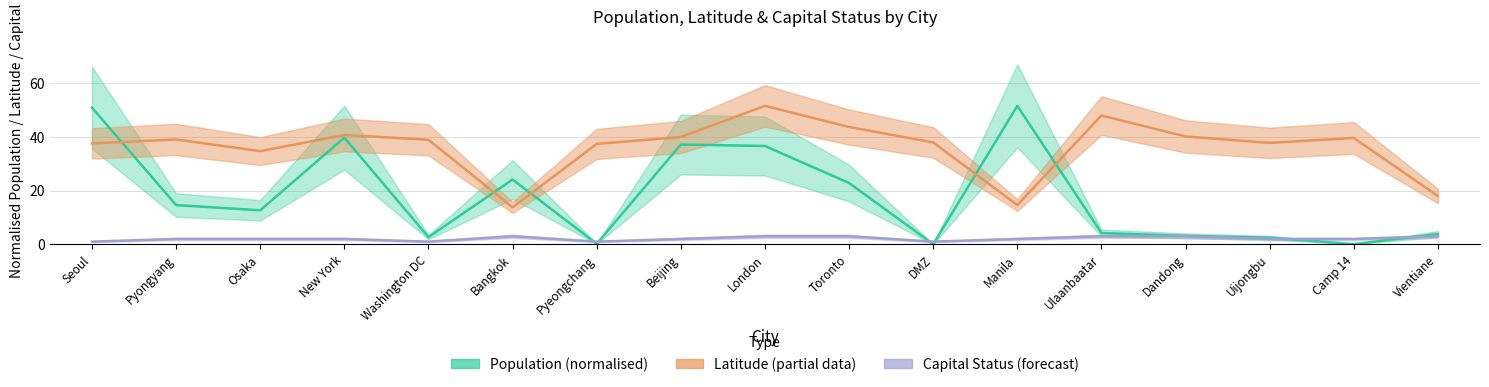

What is the total value across all series at Pyongyang?

55.6